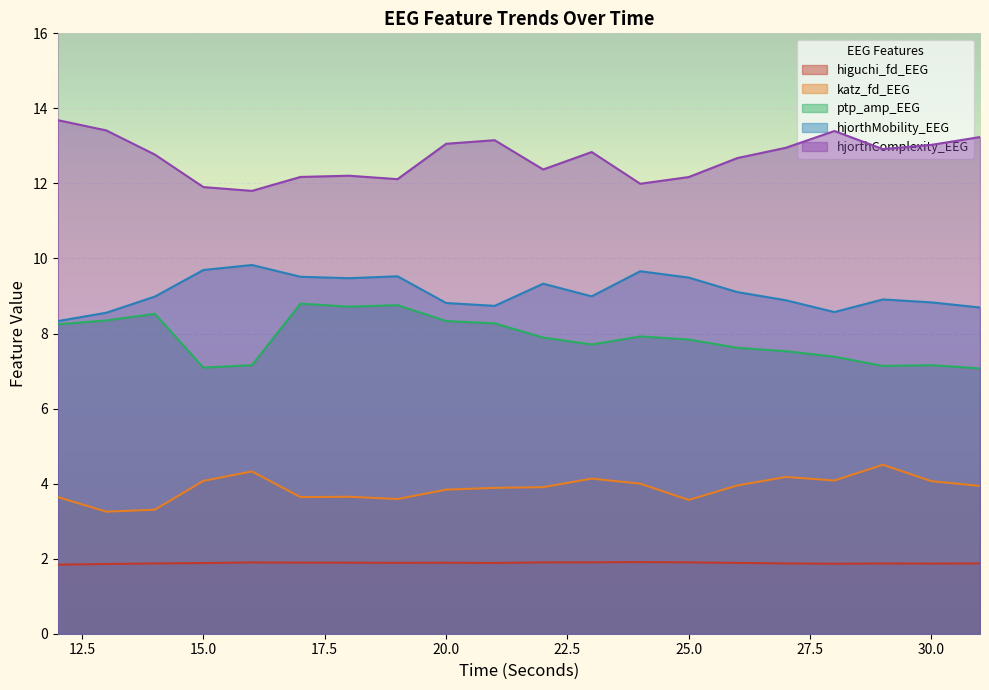

The higuchi_fd_EEG series shows 1.9 at 31. True or false?

True